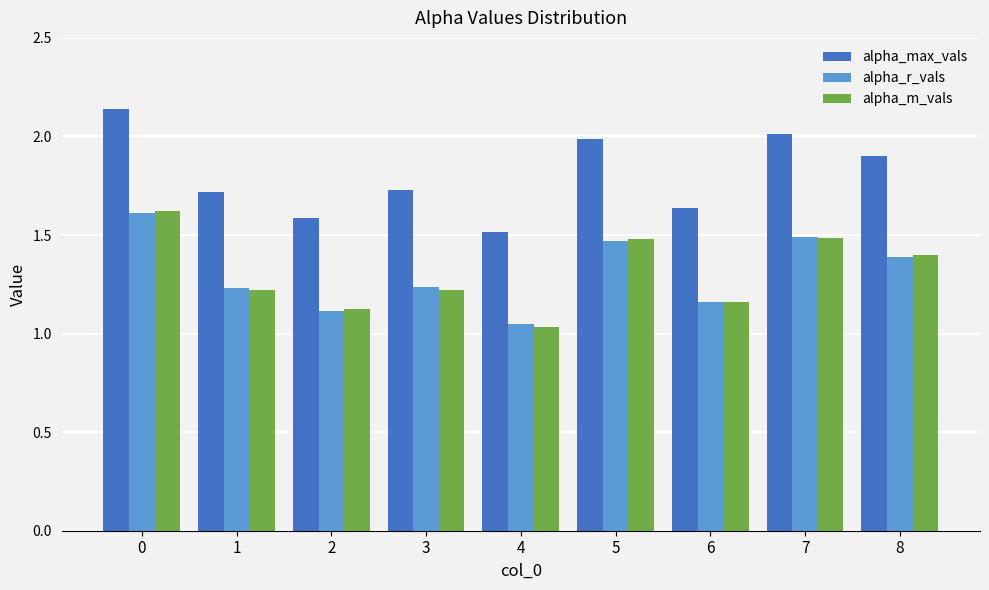

What is the total value across all series at 6?

4.0